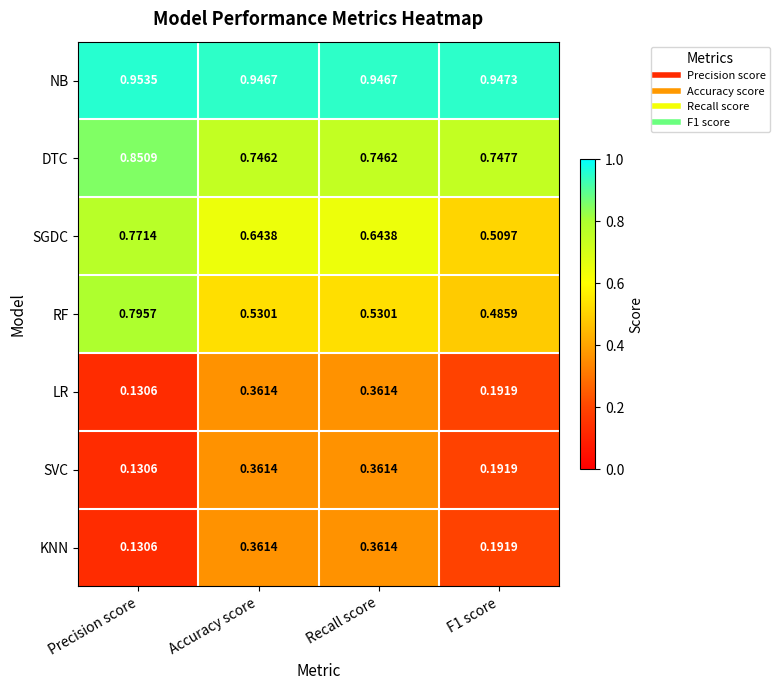

Which series changed the most between Precision score and Recall score?

RF